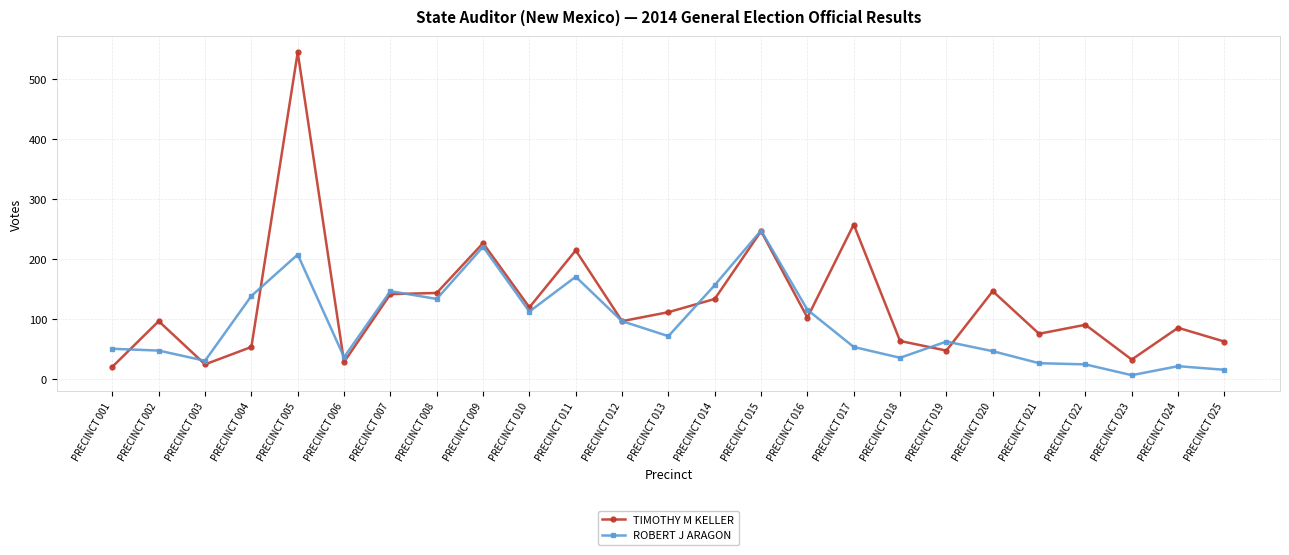

Is the value of TIMOTHY M KELLER at PRECINCT 022 greater than the value of ROBERT J ARAGON at PRECINCT 013?

Yes